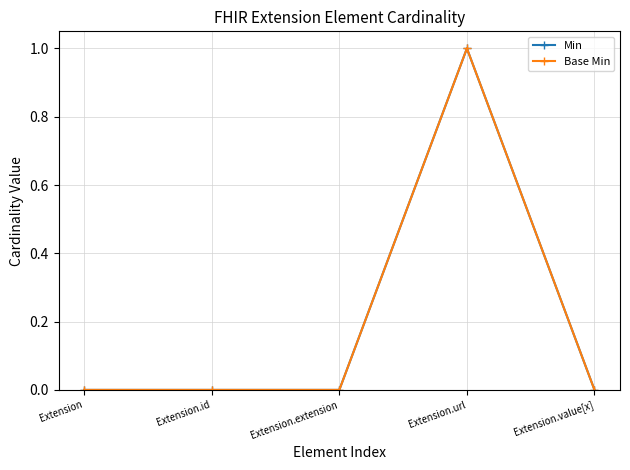

Does the chart have visible grid lines?

Yes